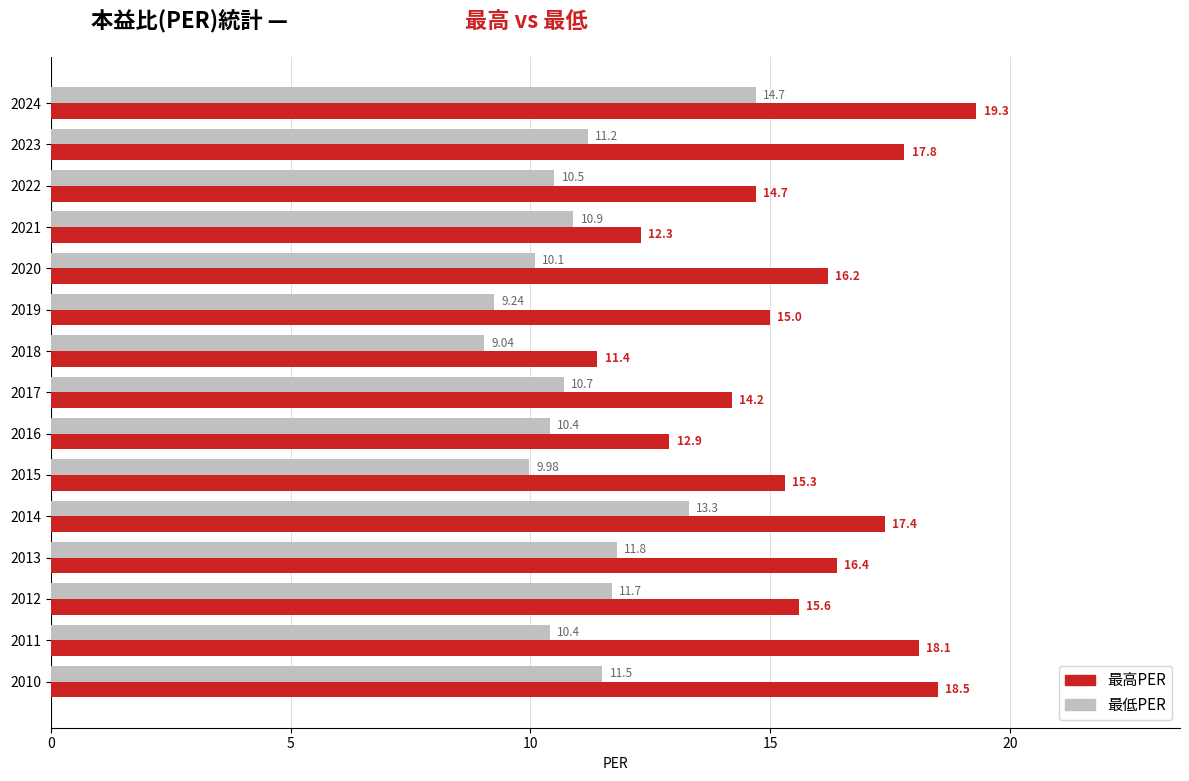

Between 2020 and 2019, which series saw the biggest shift?

最高PER